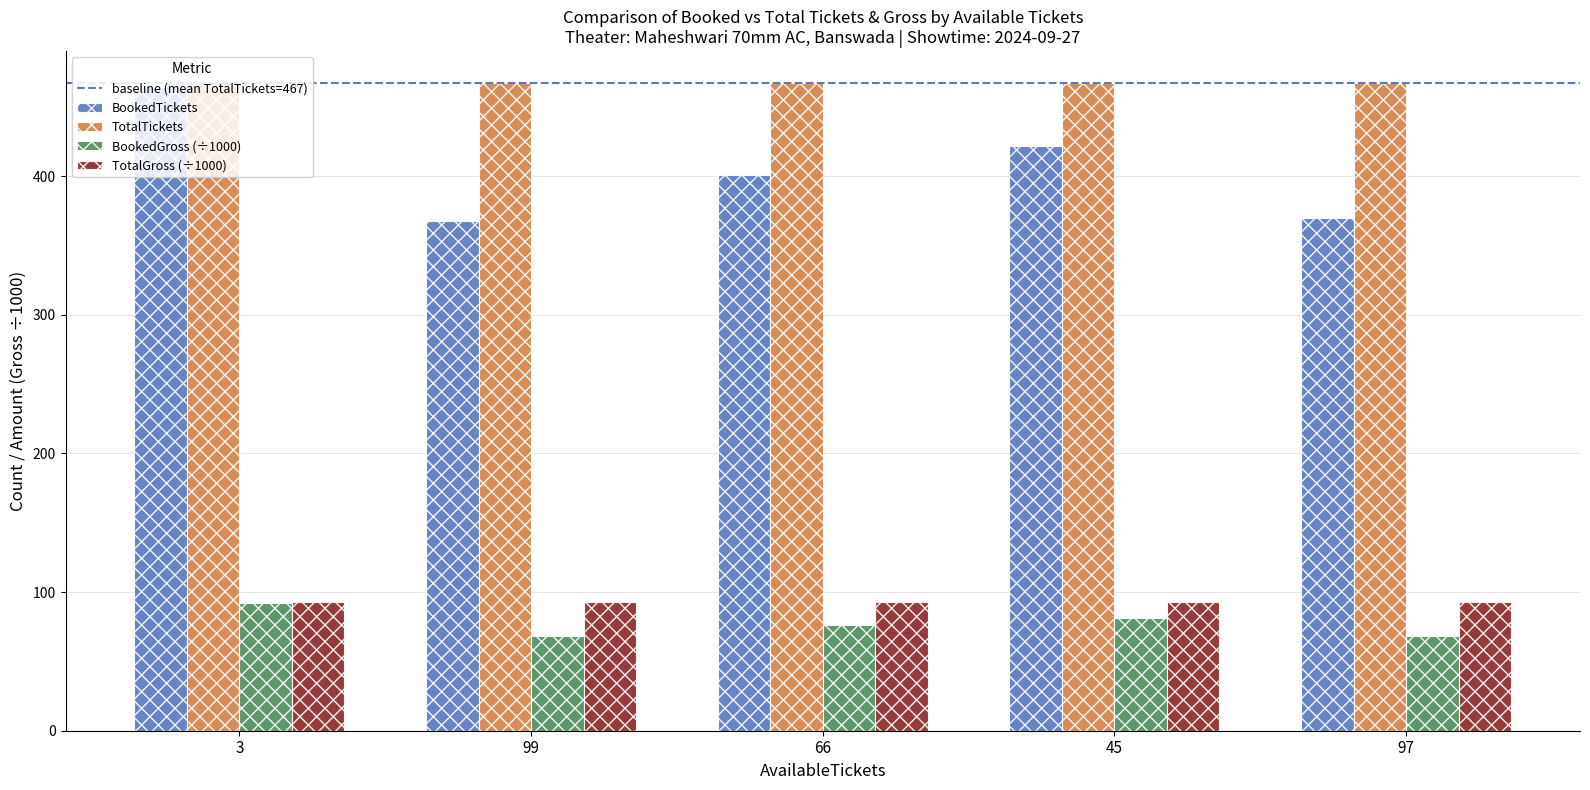

What is the spread (max minus min) of values at 45?

385.5